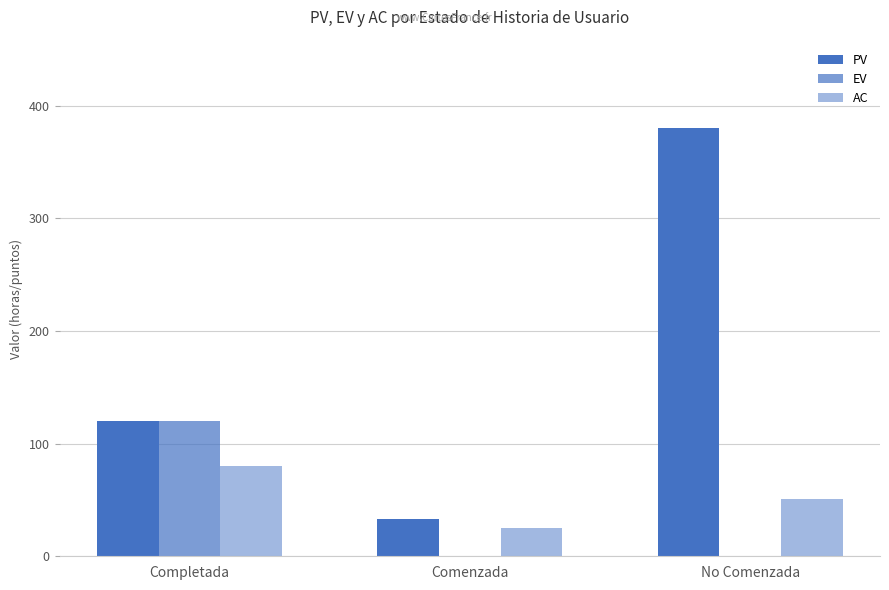

At which category is the sum across all series the highest?

No Comenzada